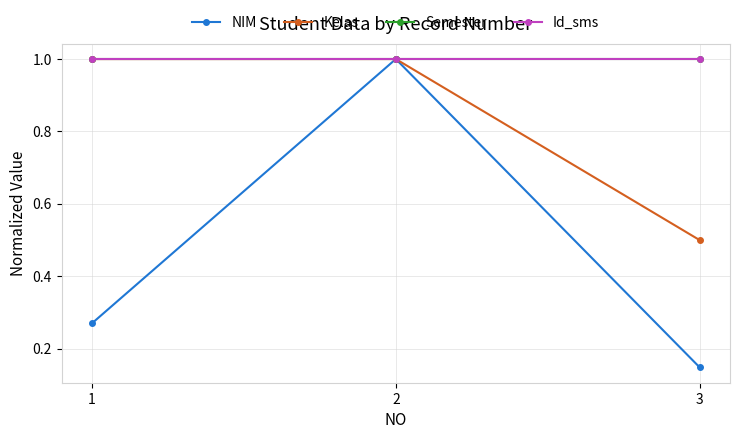

Which category has the highest value in the Id_sms series?

1